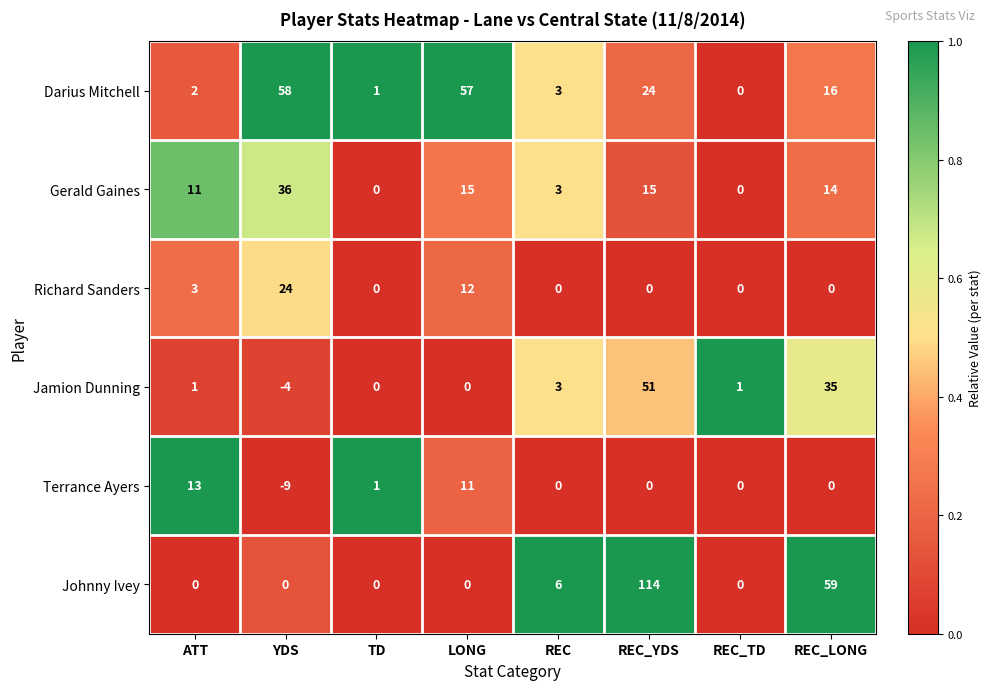

Which series has the widest spread of values?

Johnny Ivey